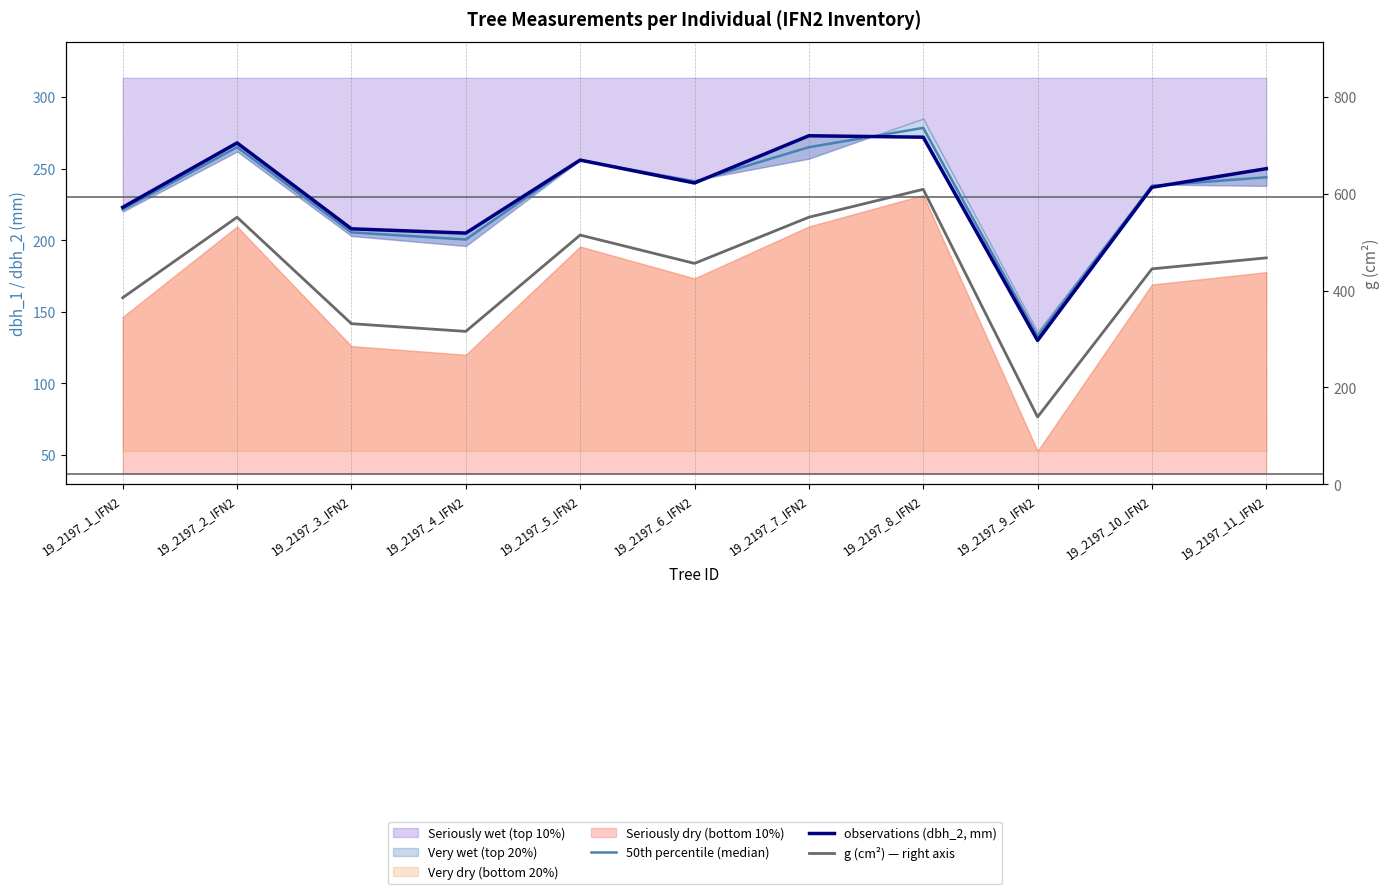

Where does the g (cm²) — right axis series first go above 456?

19_2197_2_IFN2